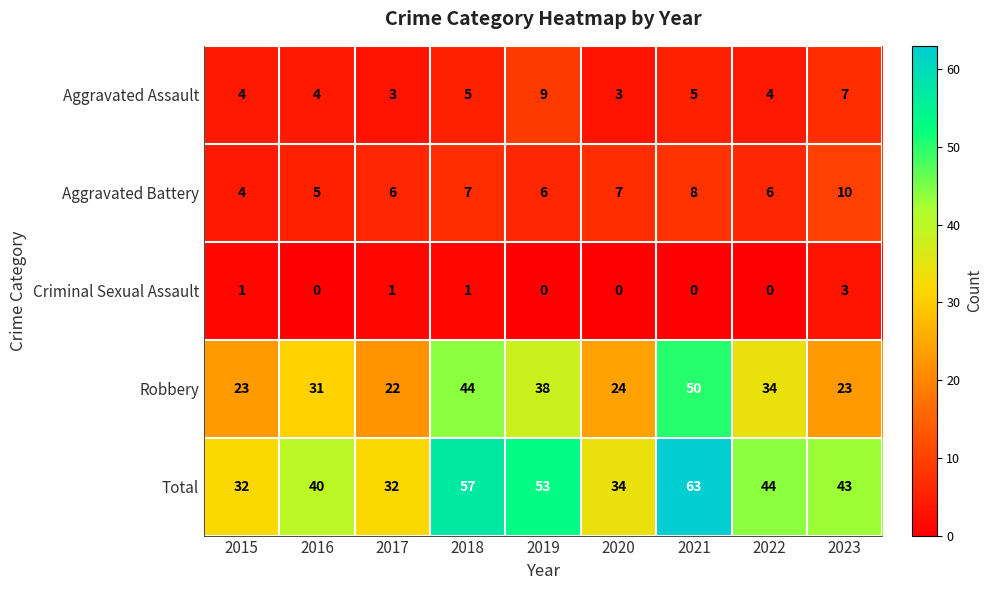

Which series changed the most between 2016 and 2019?

Total